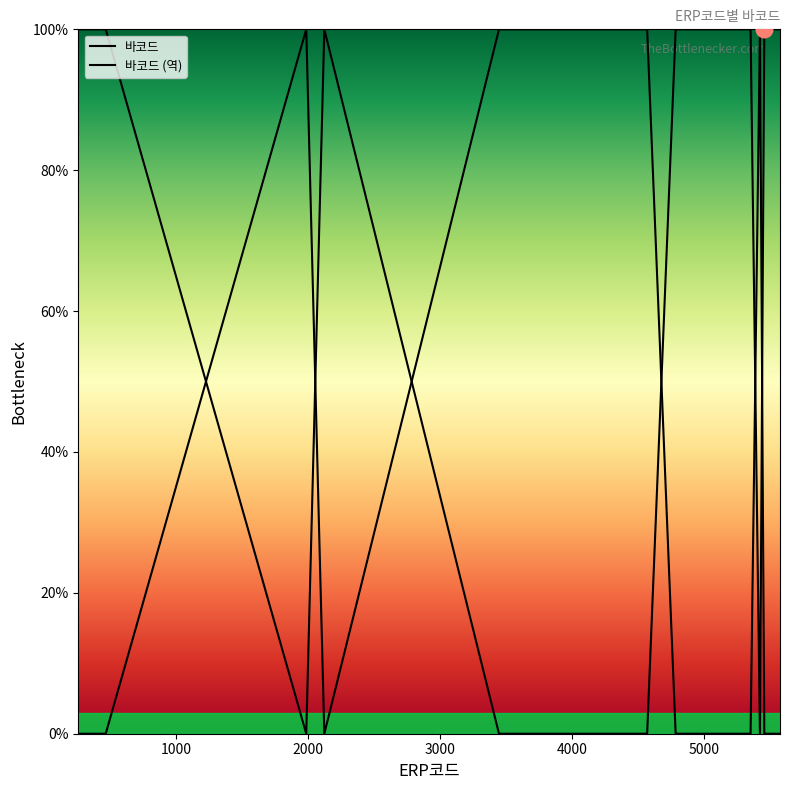

How many data points are less than 99?

6